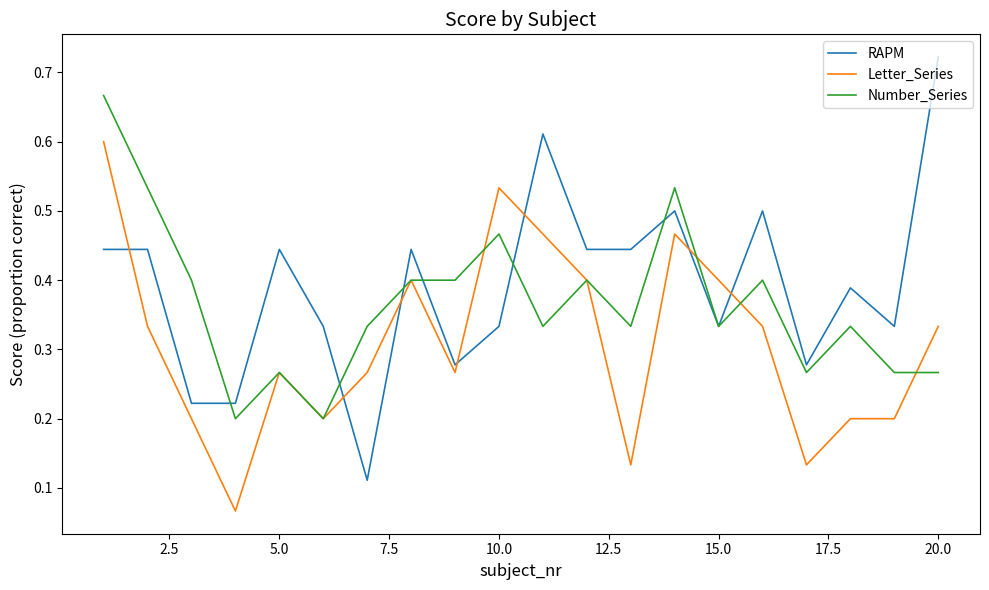

True or false: RAPM and Letter_Series intersect in this chart.

True